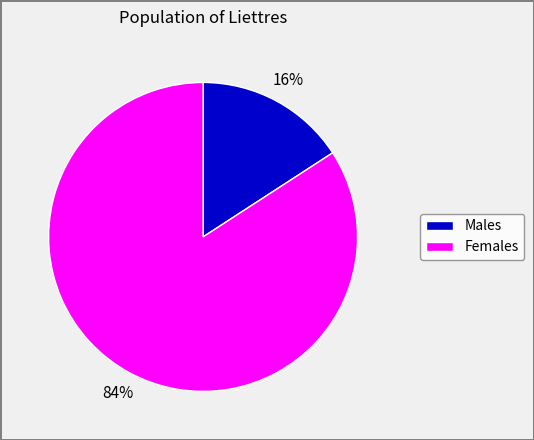

Does any single category account for the majority?

Yes